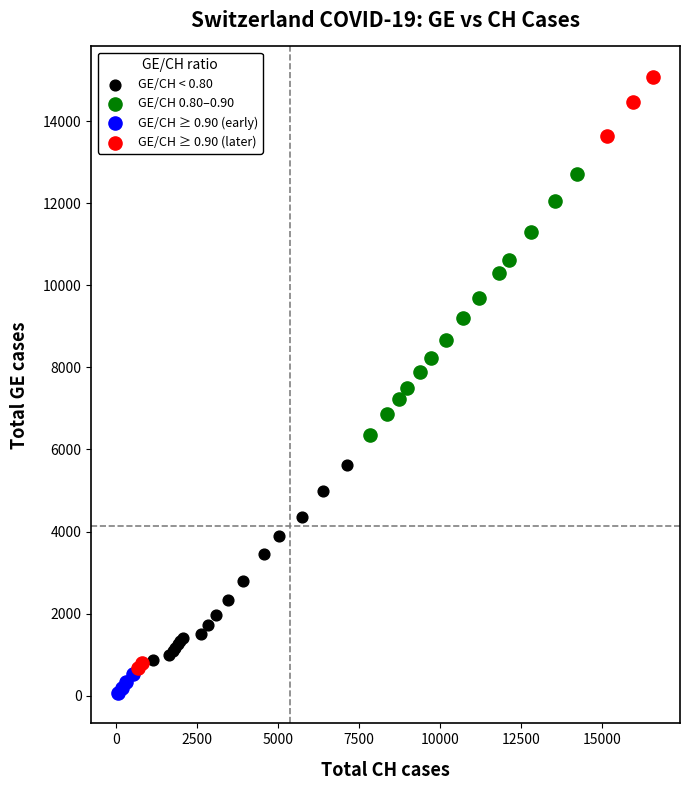

Which series reaches the maximum Y coordinate?

GE/CH ≥ 0.90 (later)